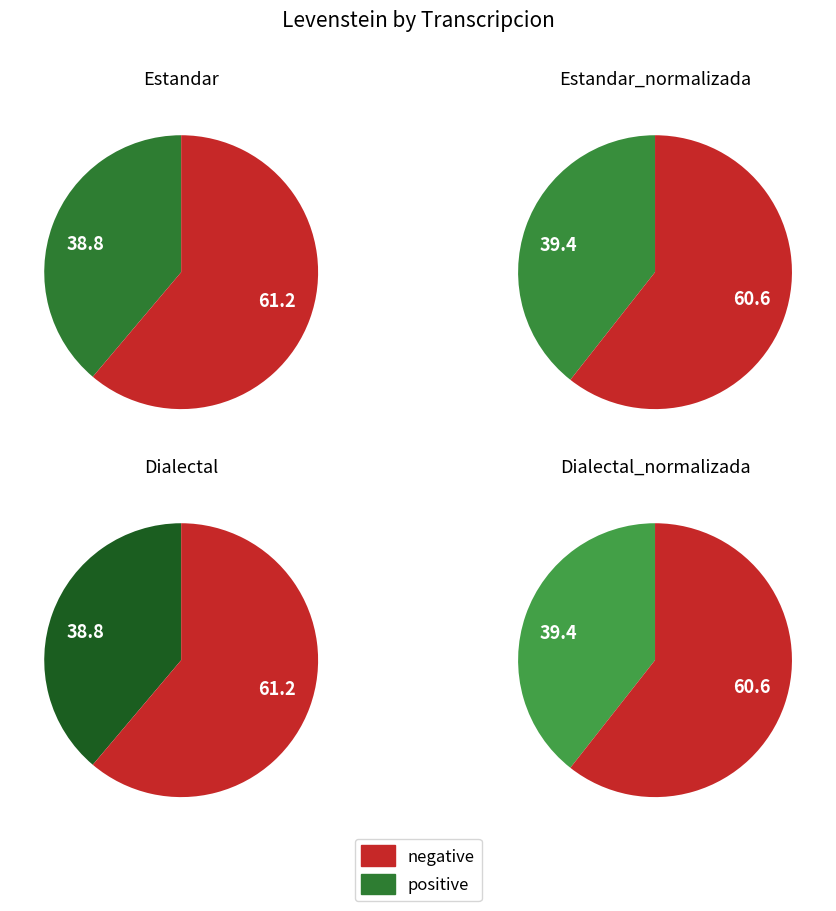

True or false: Dialectal_normalizada accounts for 25% of the total.

True